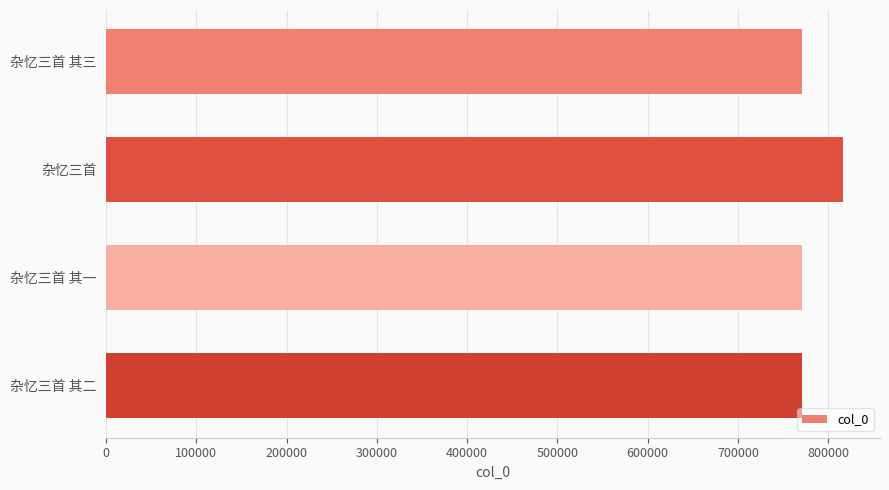

What is the average value?

781926